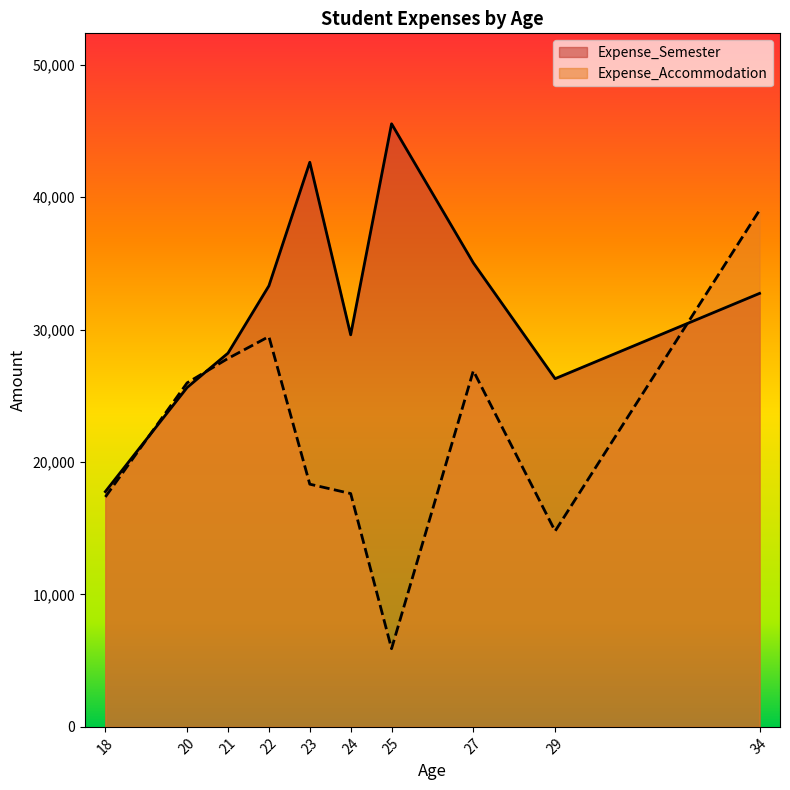

At how many categories does at least one series exceed 41057?

2